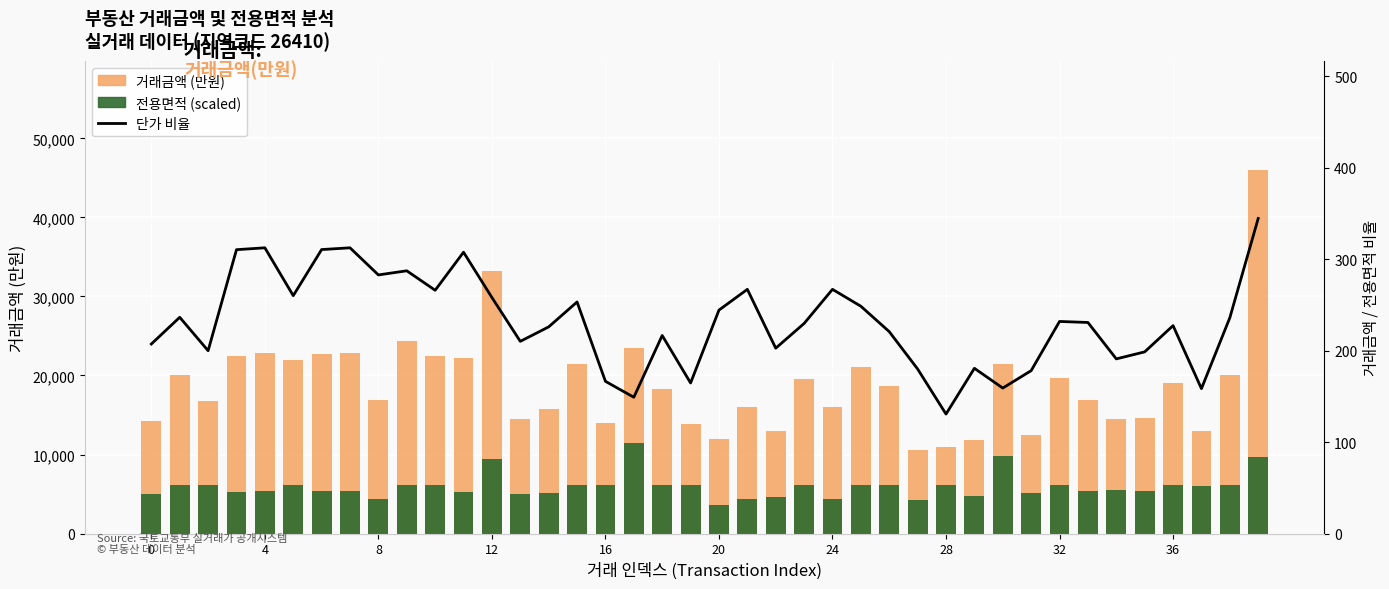

Which series has the largest total across all categories?

거래금액